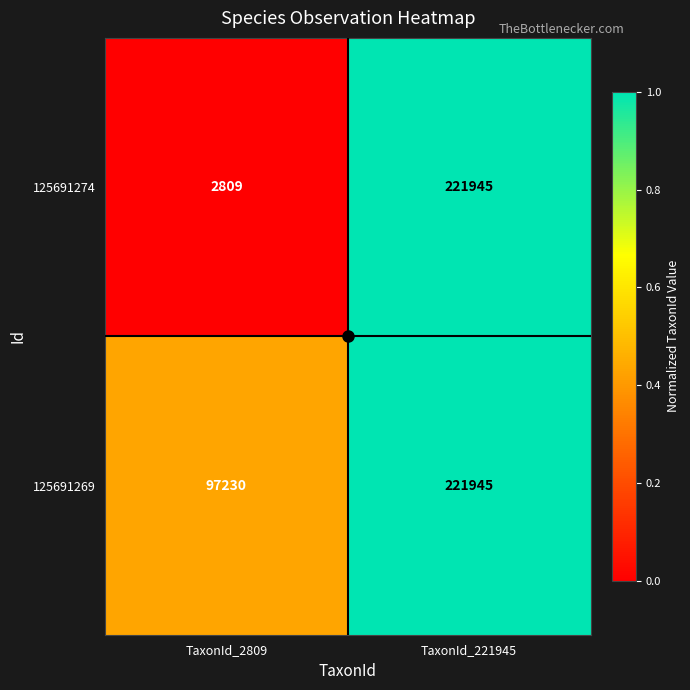

List the series in order of their overall mean, lowest first.

125691274, 125691269